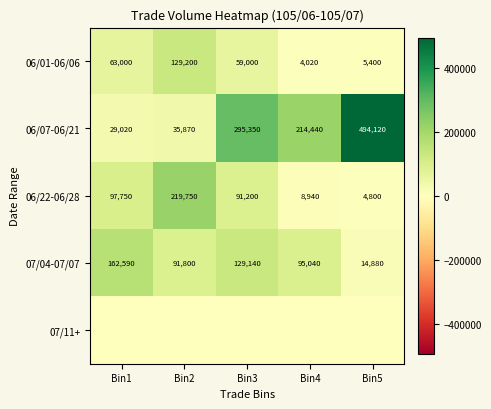

At which label does 06/07-06/21 first exceed 214440?

Bin3